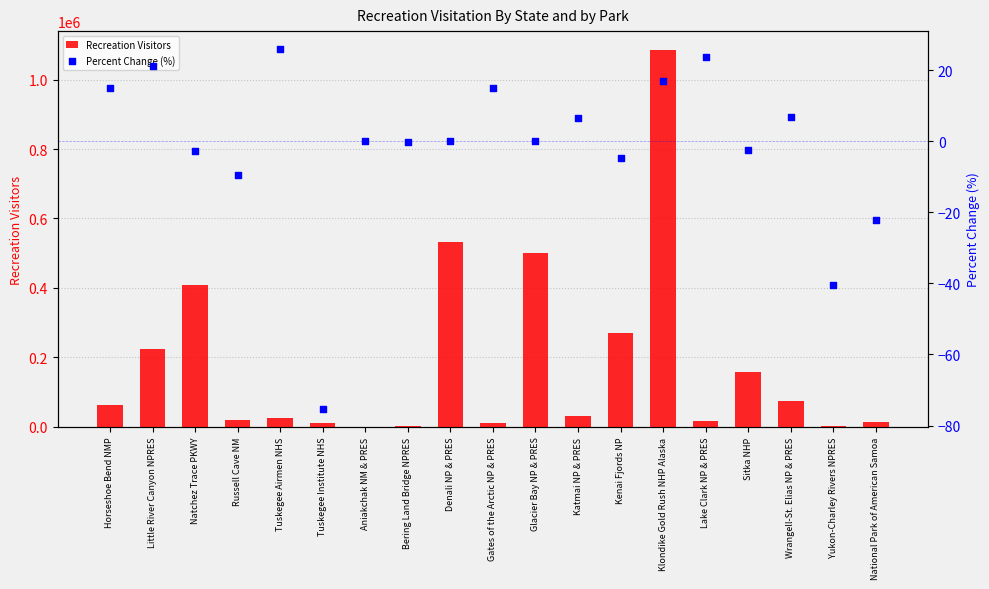

At how many categories does at least one series exceed 1032935?

1